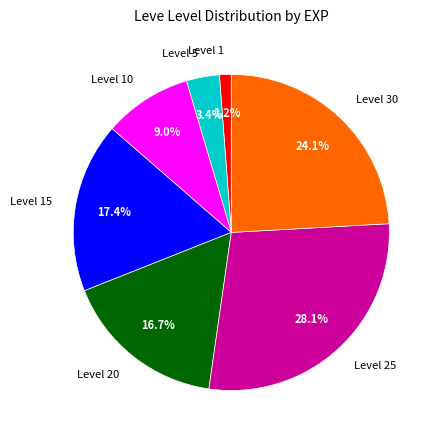

What is the smallest slice in the pie chart?

Level 1